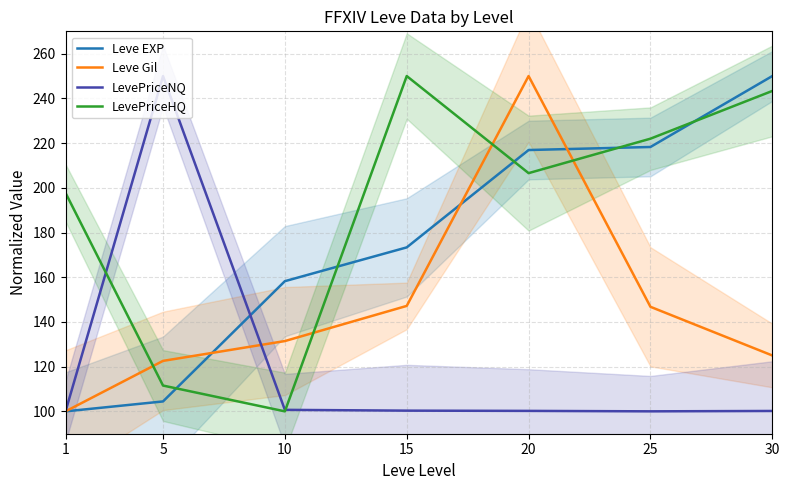

What is the greatest value displayed?

250.0